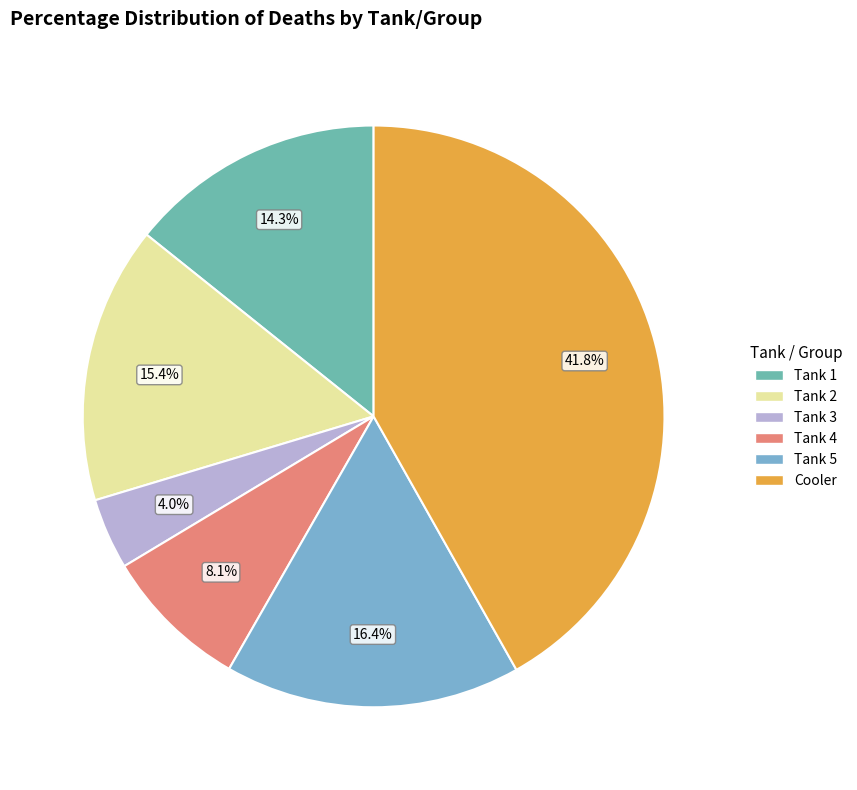

Is the sum of Tank 3 and Cooler greater than half?

No